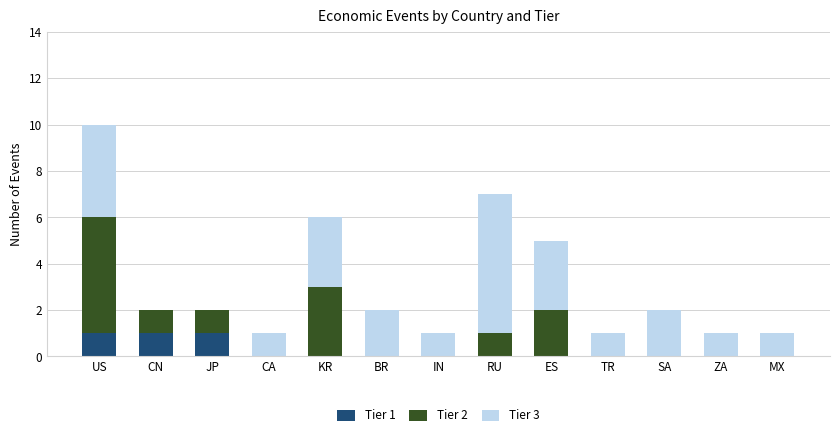

How many series are shown in this chart?

3